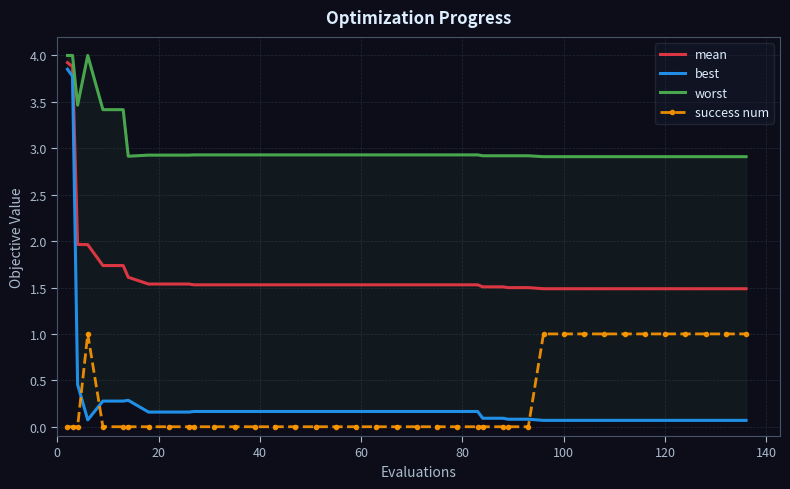

True or false: worst has more than 0 interior local peaks.

True